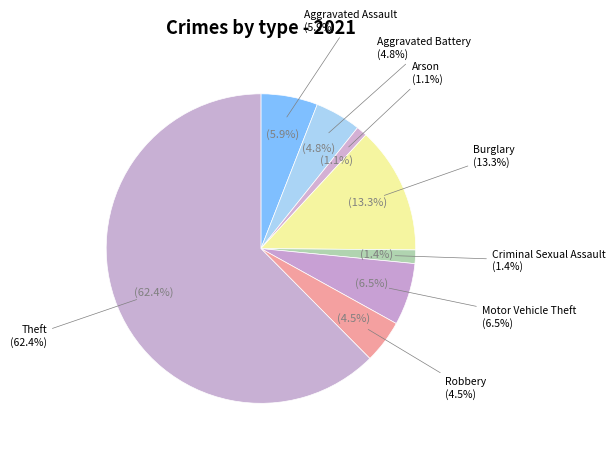

Does Motor Vehicle Theft account for over 50% of the chart?

No